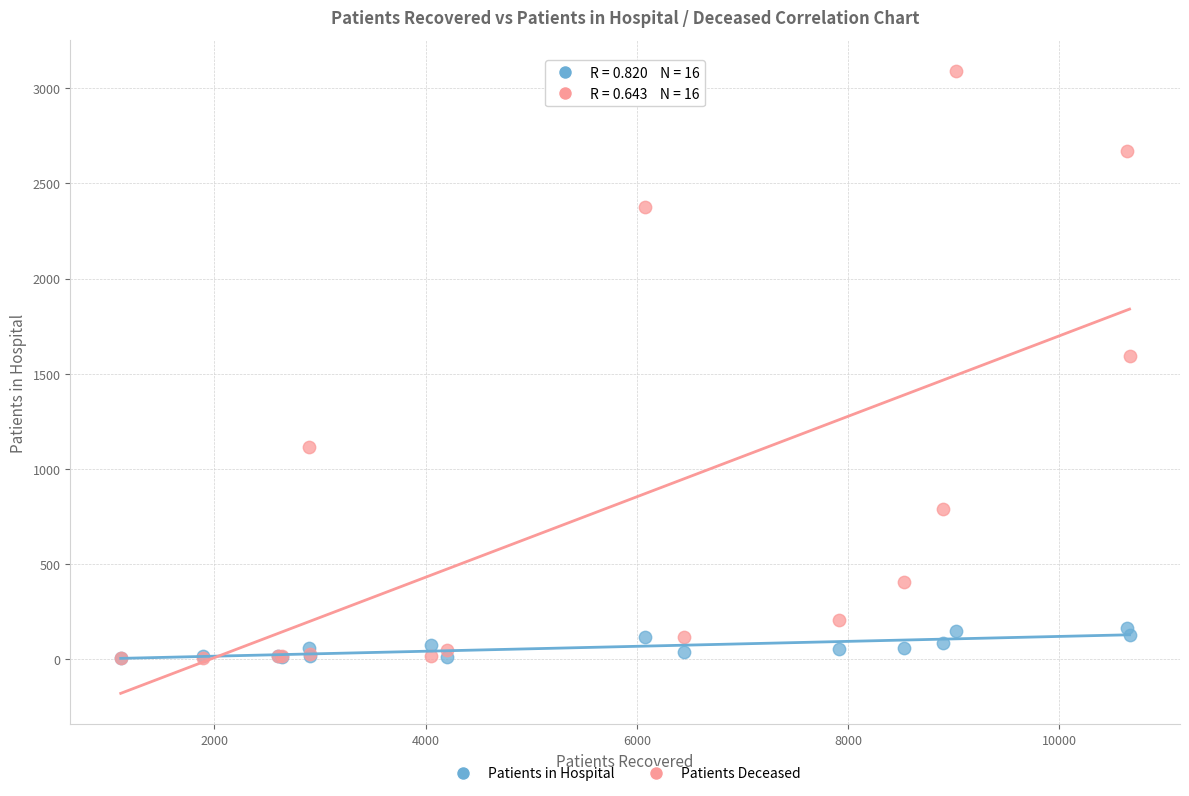

In the Patients Deceased series, what Y value is closest to 1547?

1591